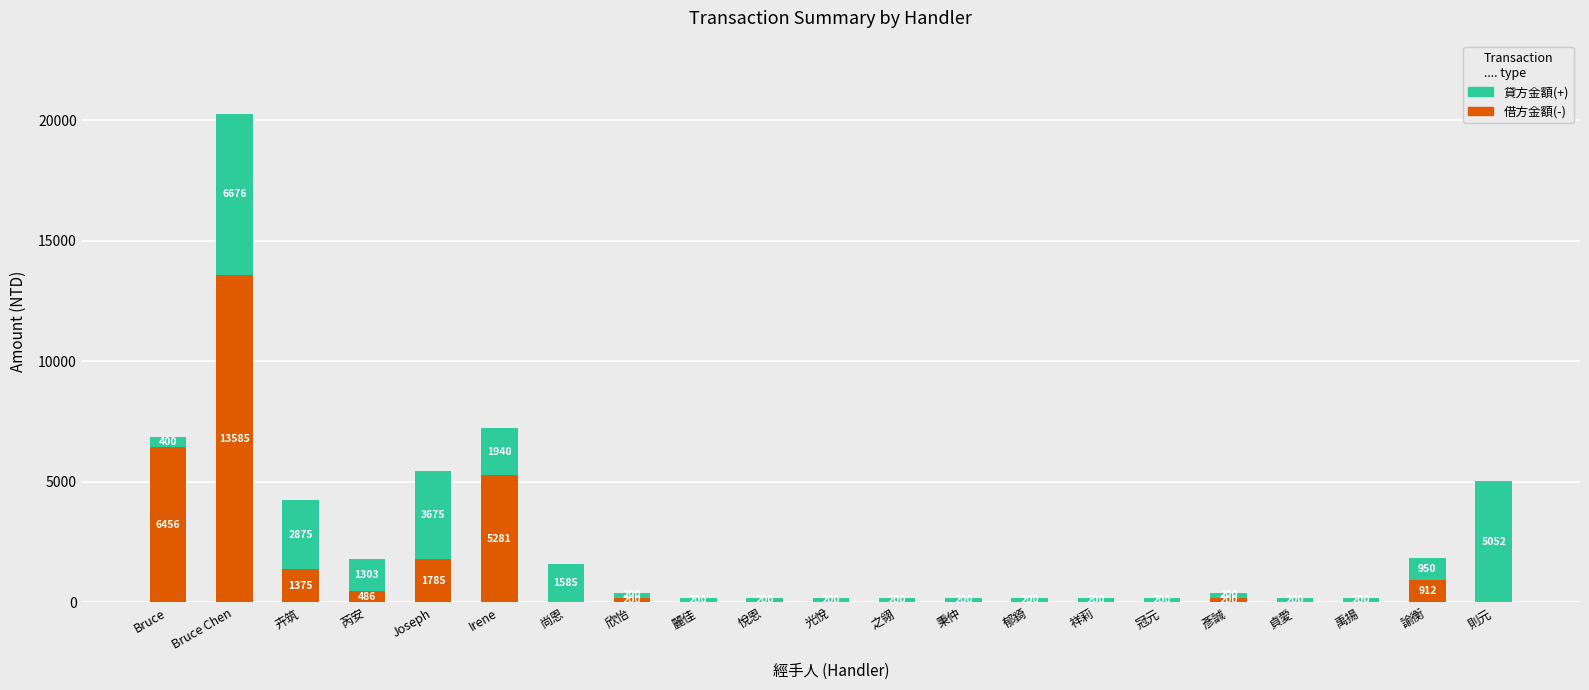

What is the sum of all 借方金額(-) values?

30280